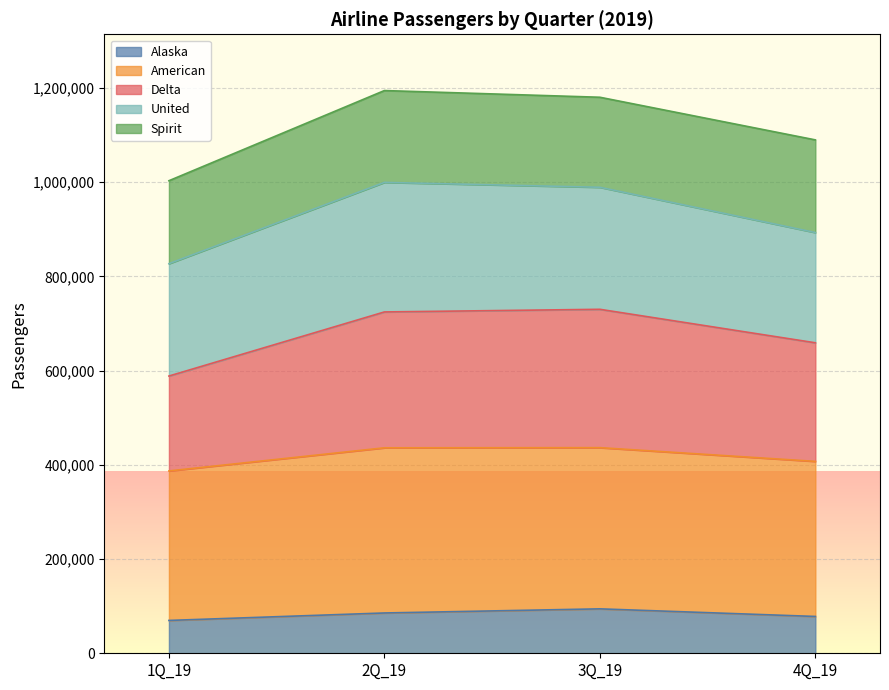

What is the minimum value for Alaska?

69691